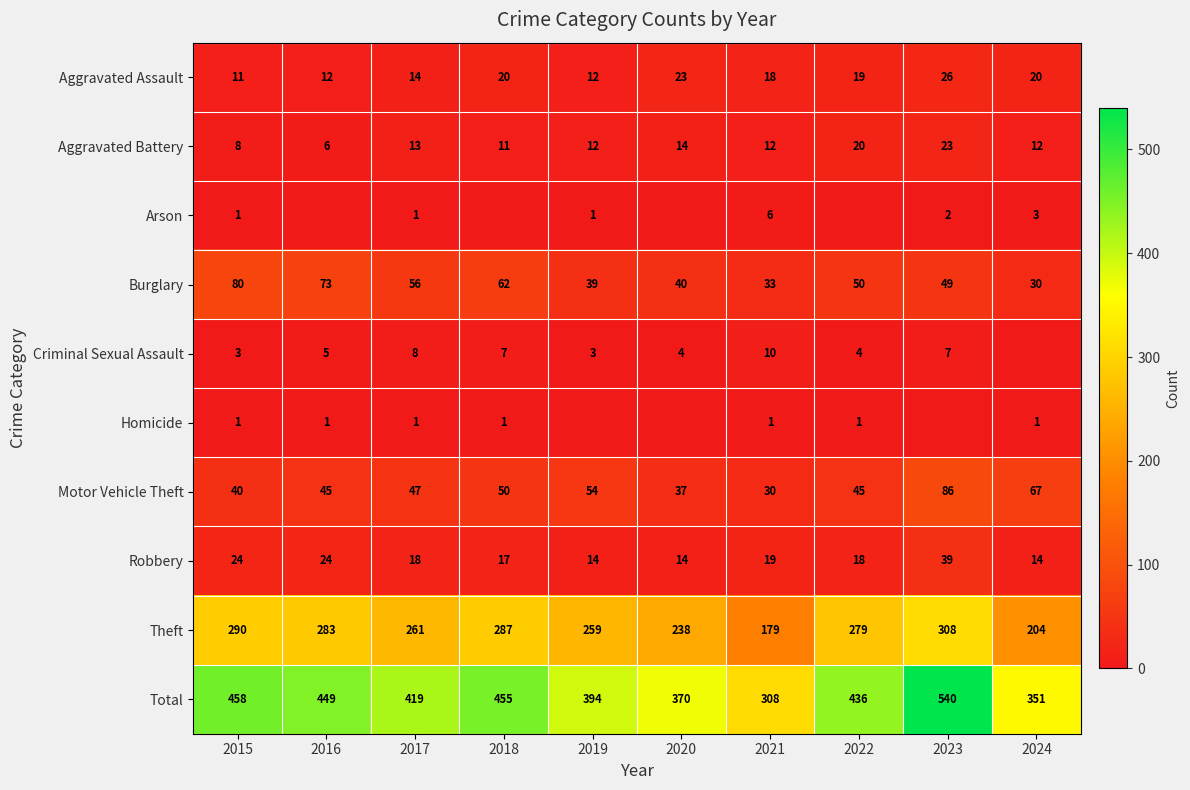

What is the difference between the highest and lowest values at 2021?

307